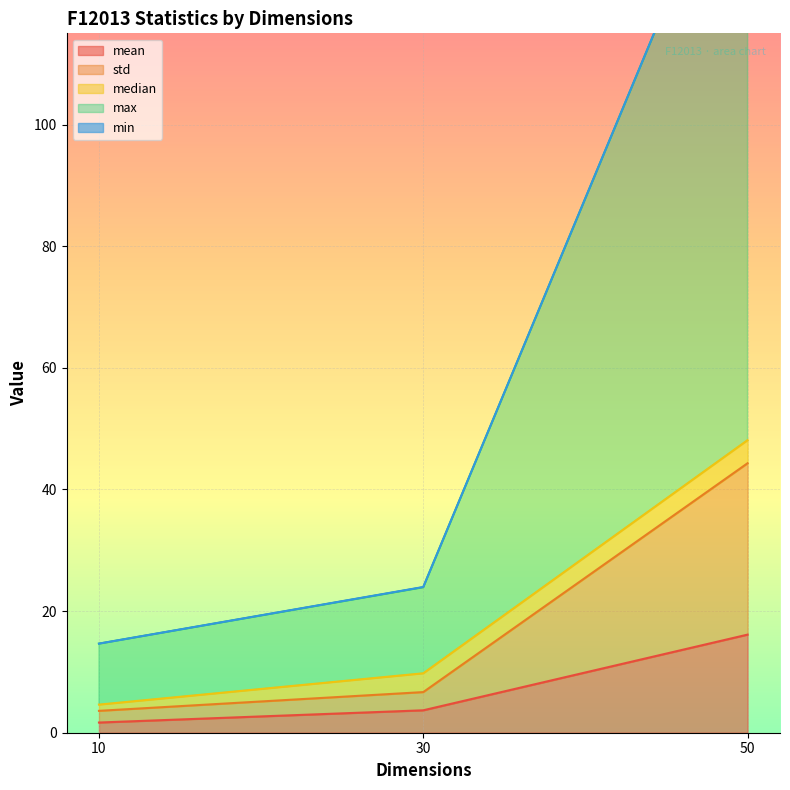

At which label does mean first exceed 3?

30